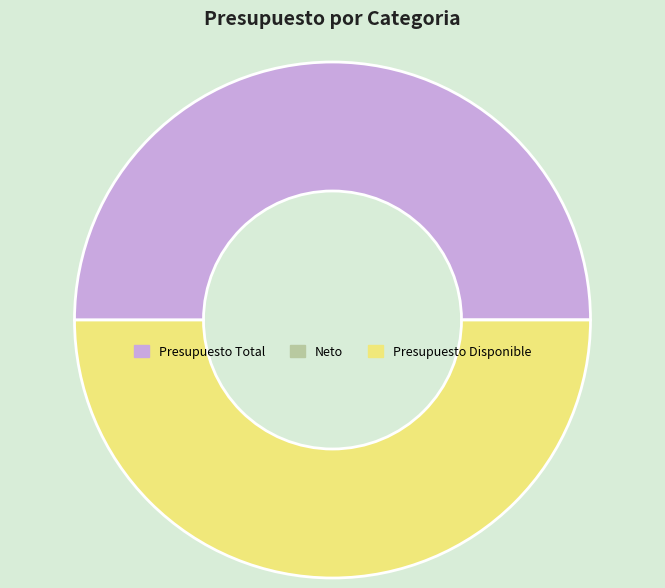

True or false: Presupuesto Total accounts for 50% of the total.

True